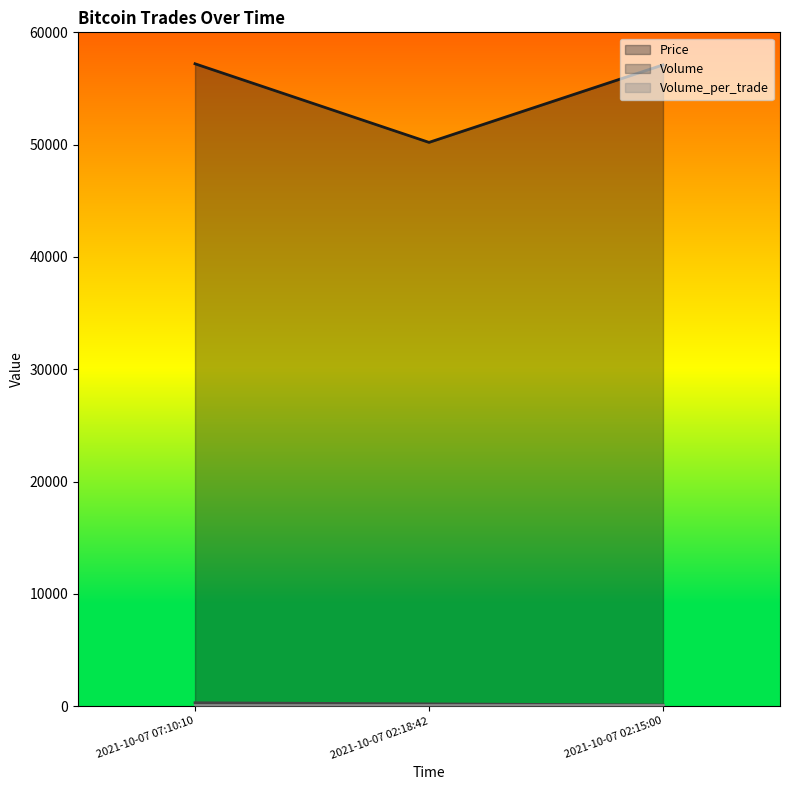

What is the label of the 1st point from the left?

2021-10-07 07:10:10